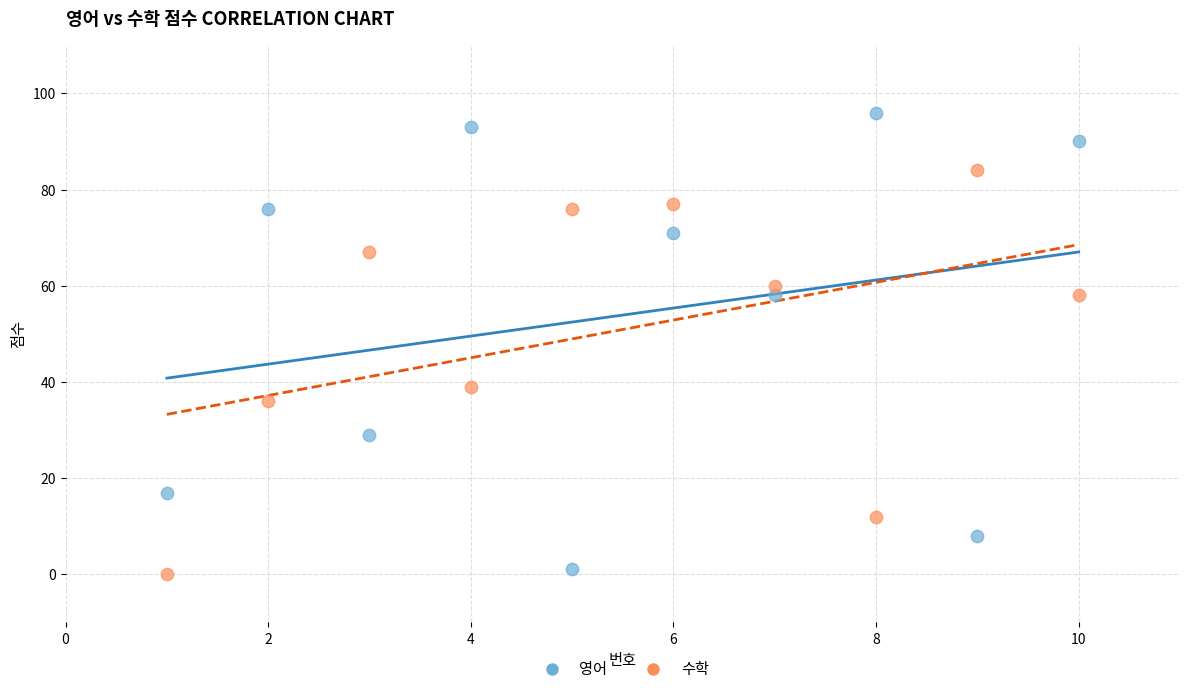

In the 수학 series, what Y value is closest to 42?

39